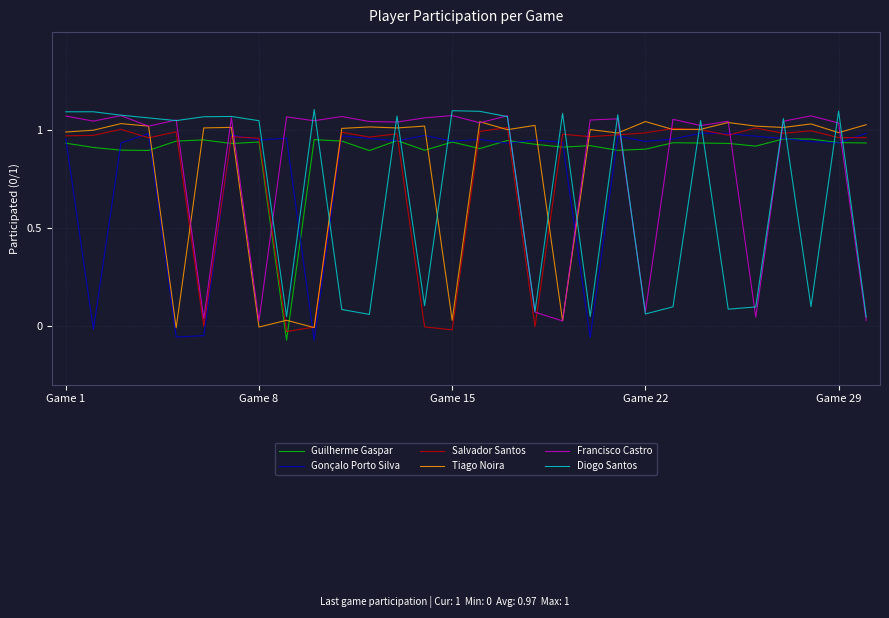

Count the number of data series in this chart.

6